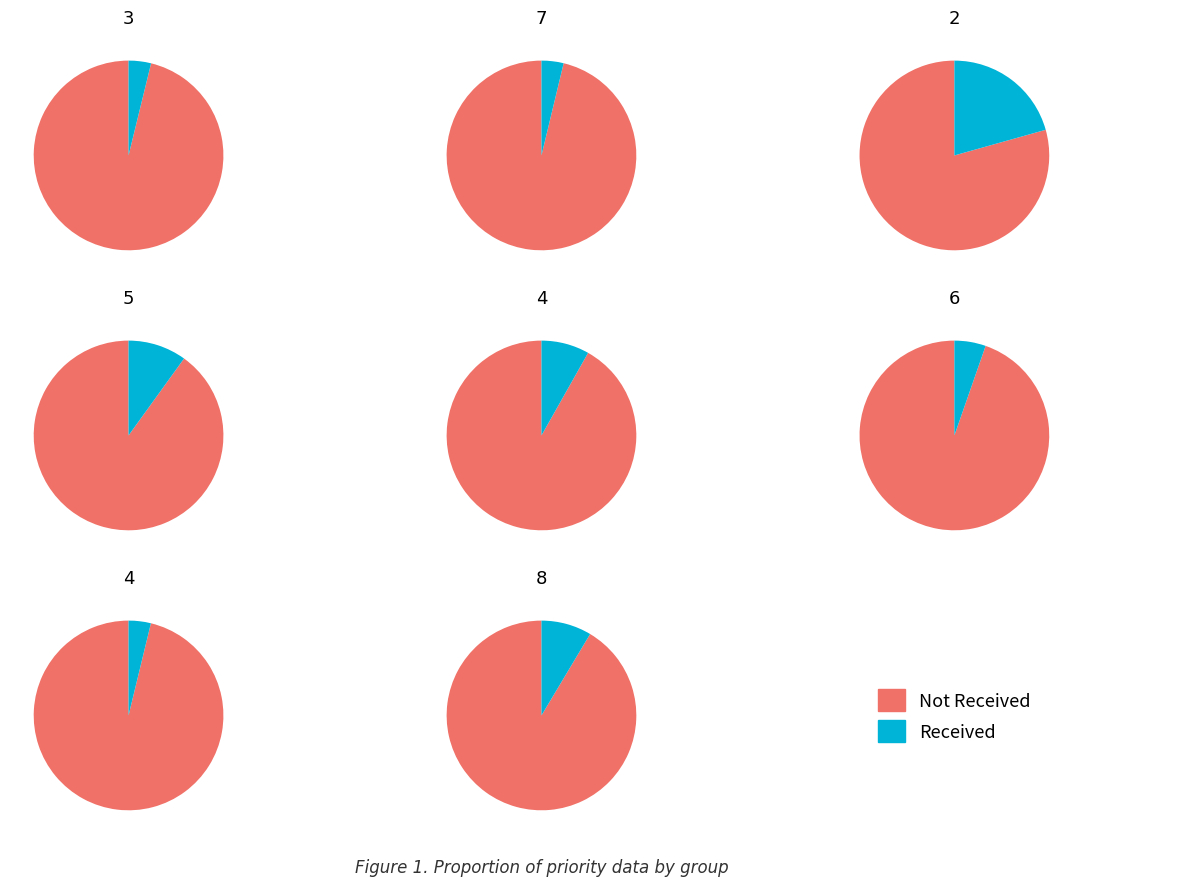

What is the spread (max minus min) of values at 3?

2.2